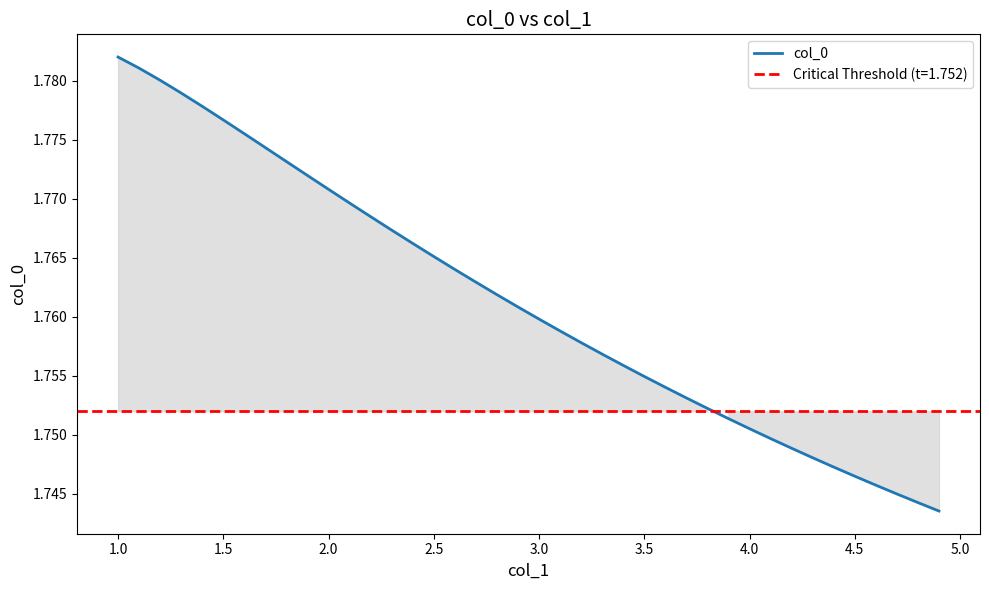

At which label does col_0 reach its peak?

1.0